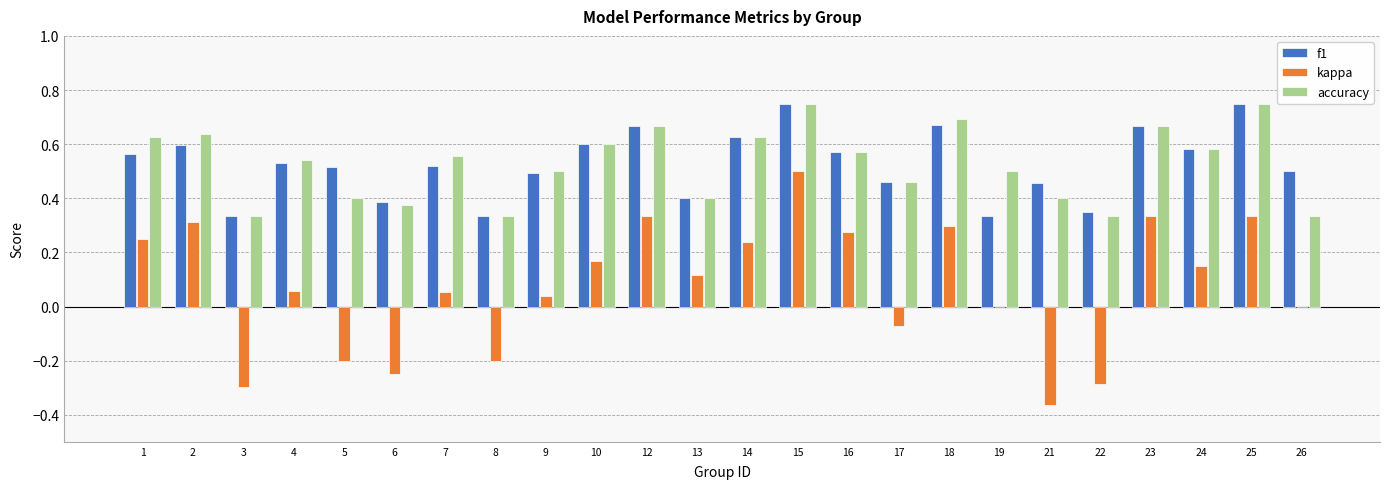

Between 7 and 19, which series saw the biggest shift?

f1